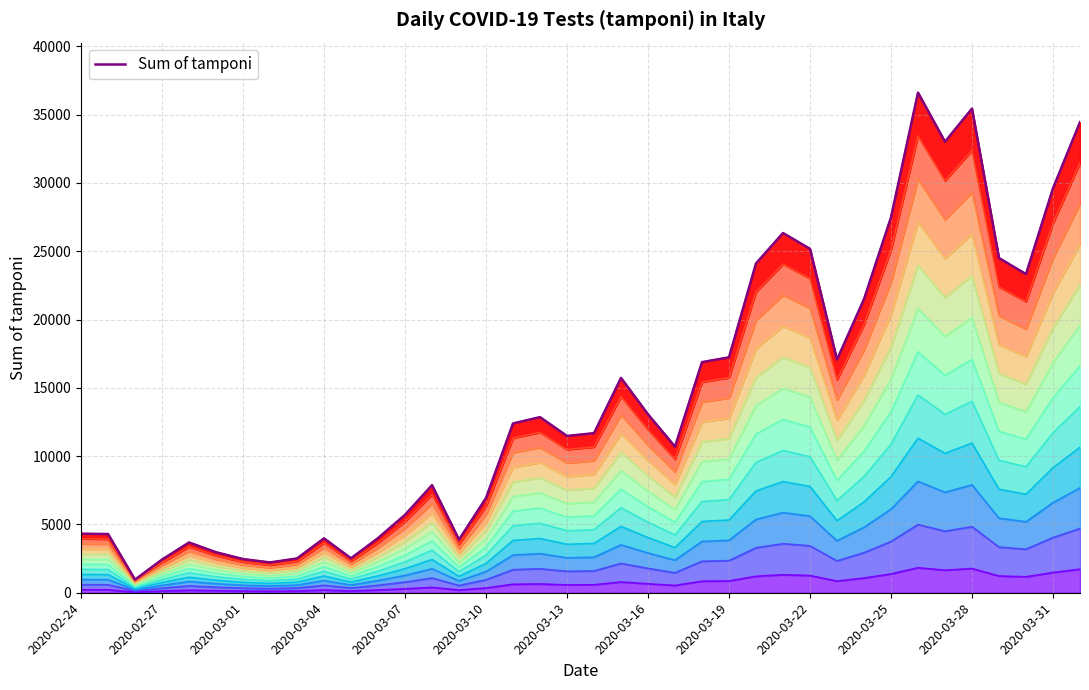

What is the smallest value displayed?

964